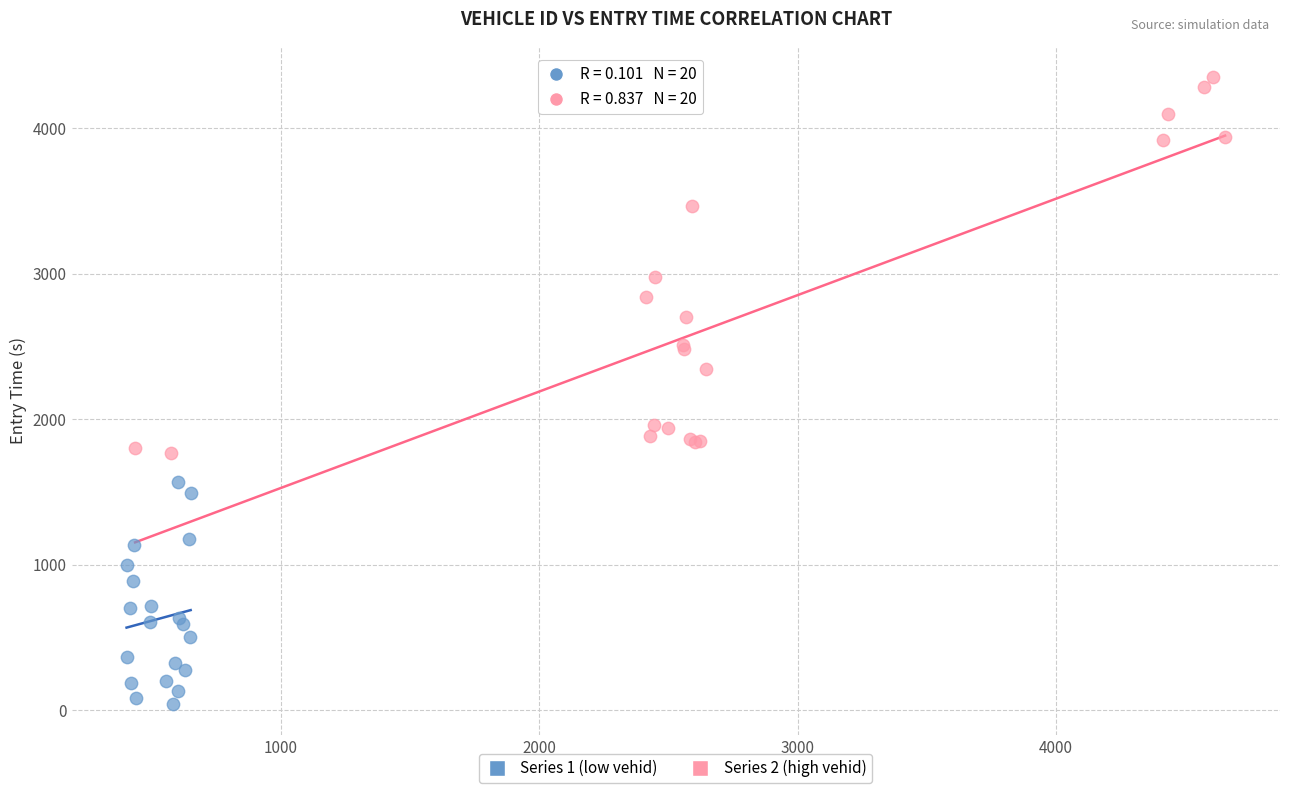

Which series has the widest spread of Y values?

Series 2 (high vehid)